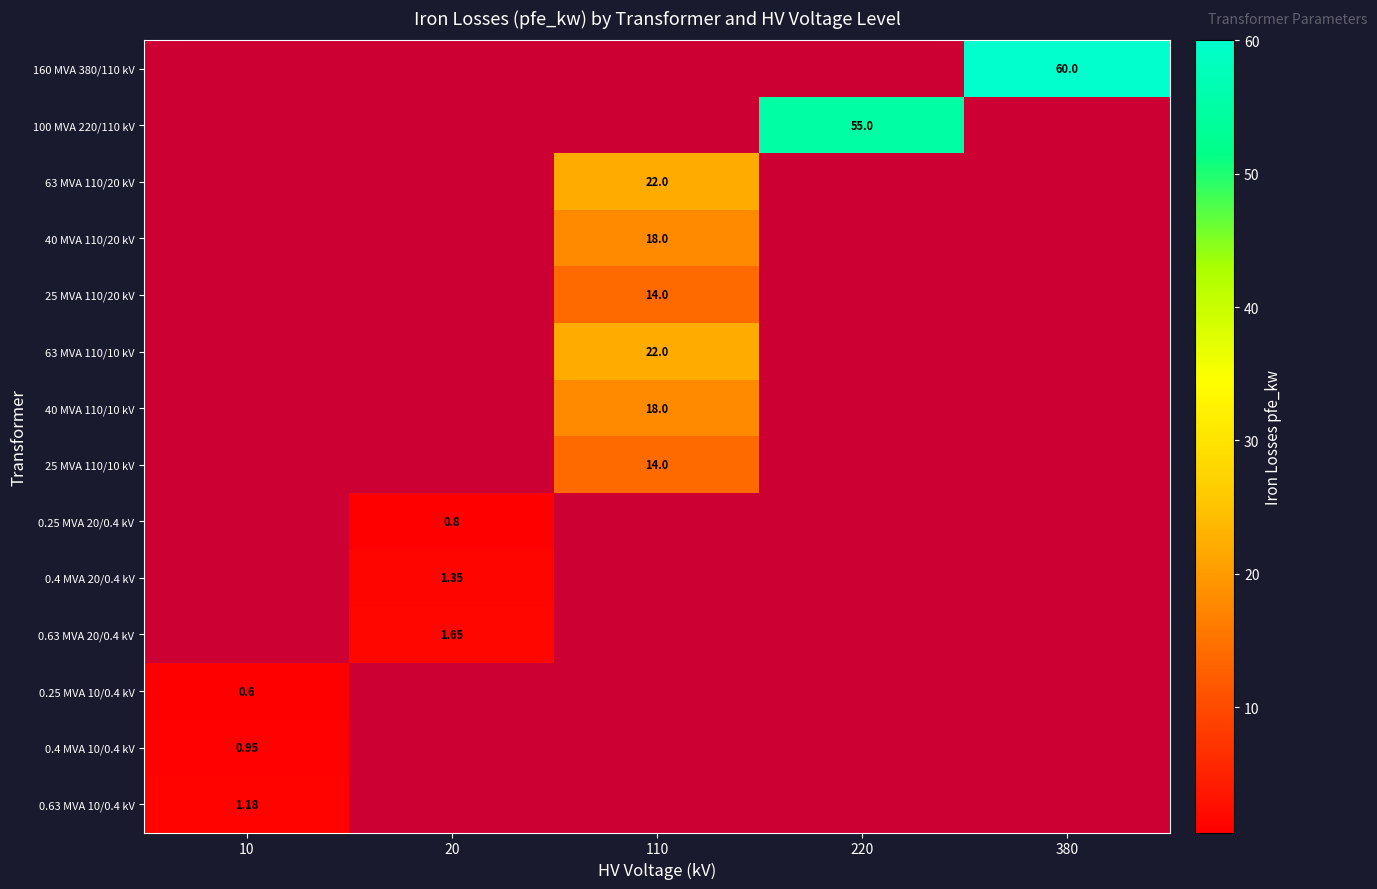

List the labels in order of 100 MVA 220/110 kV value, largest first.

220, 10, 20, 110, 380